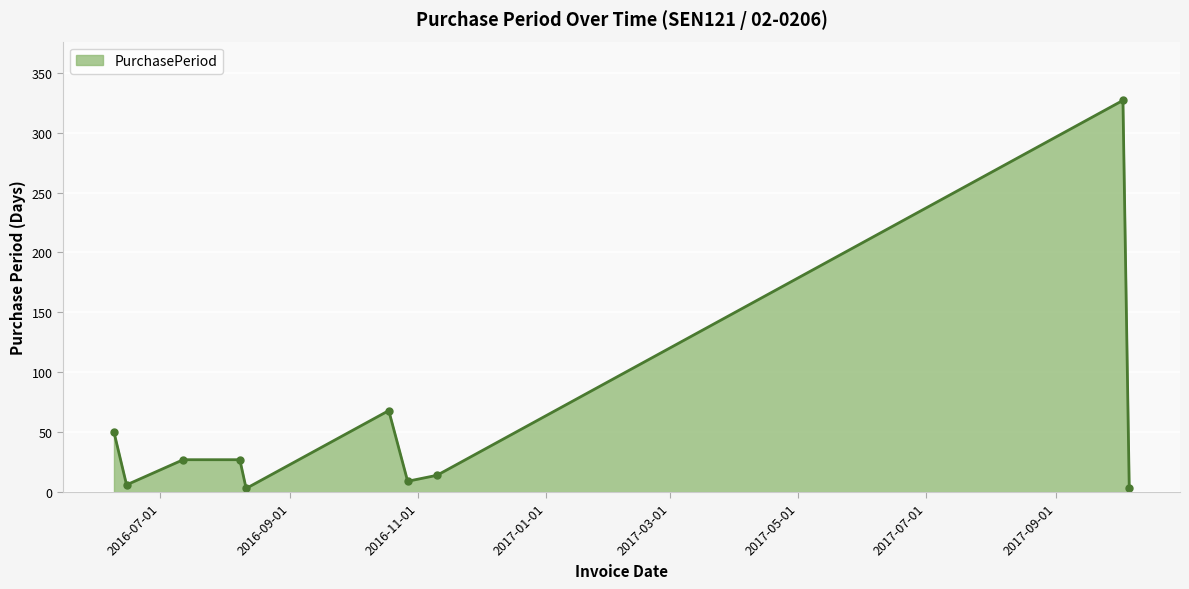

How many data points are less than 27?

5